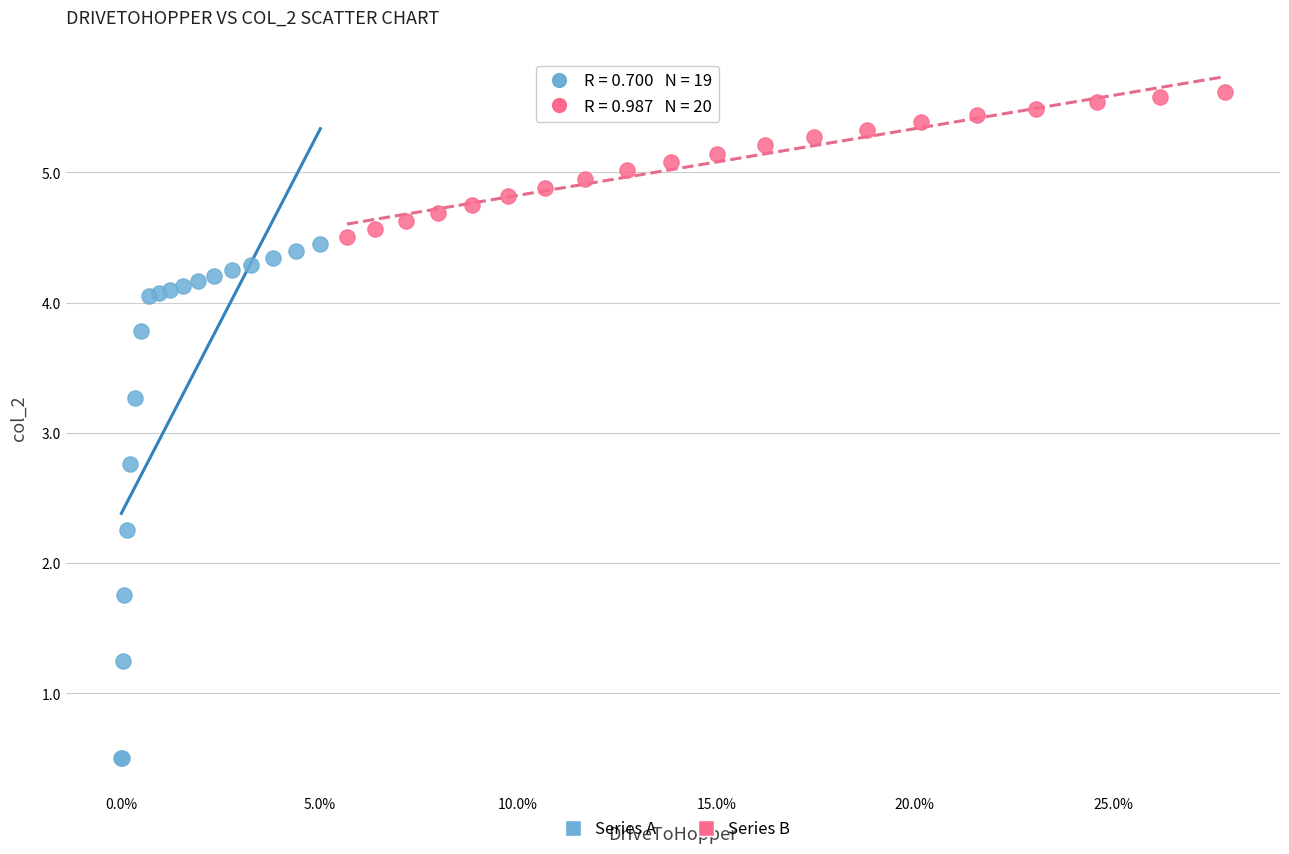

What are all the series names shown in the legend?

Series A, Series B